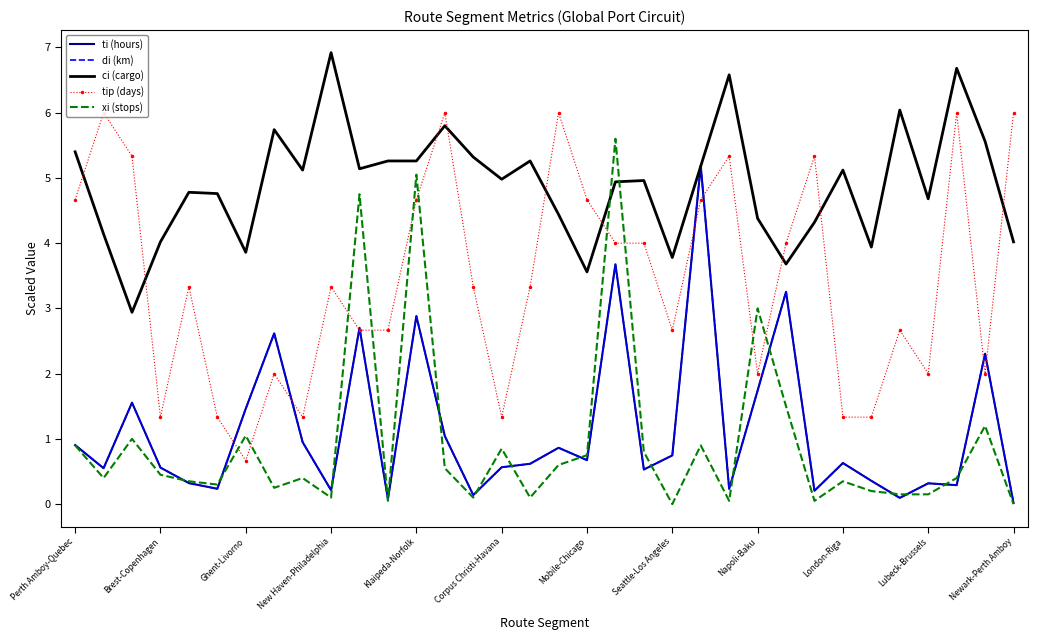

How many values in xi (stops) are above zero?

32